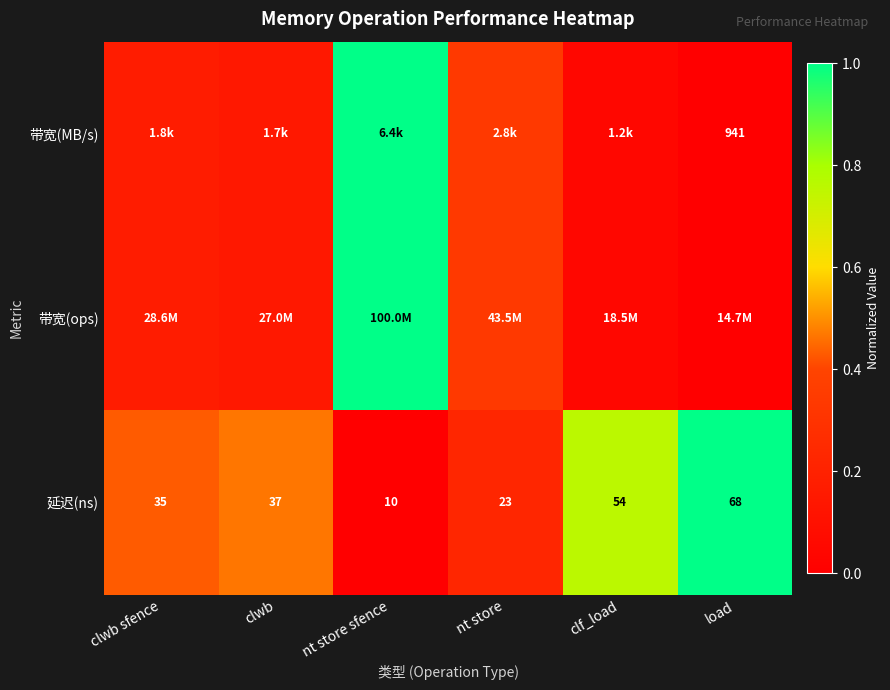

How many distinct data groups are displayed?

3